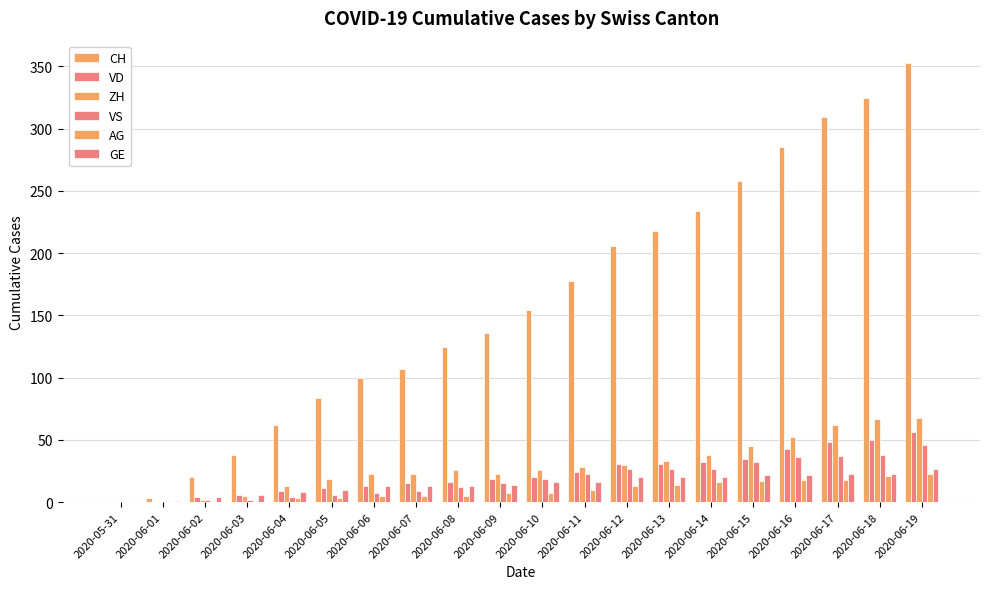

What is the label of the 11th bar from the right?

2020-06-09